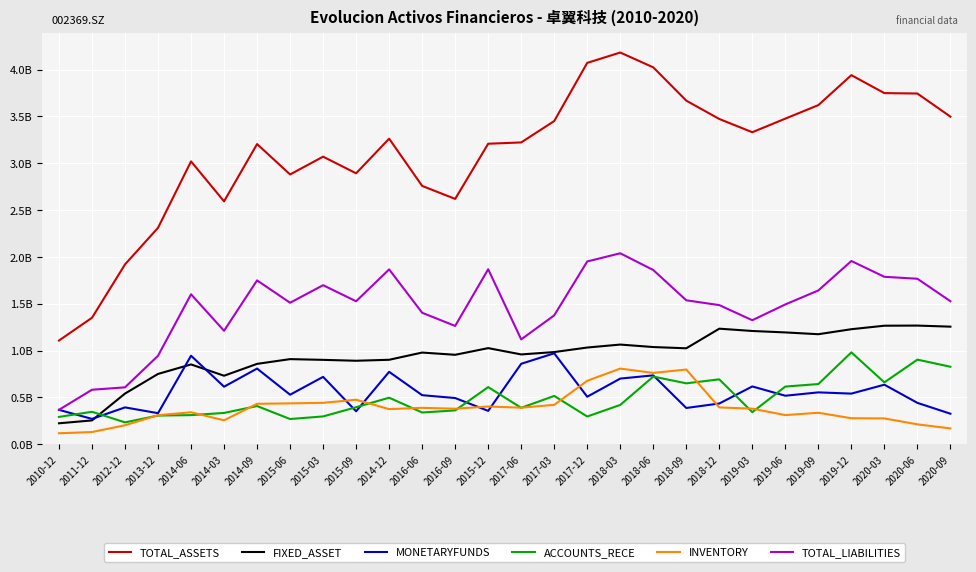

Rank the series at 2017-03 from lowest to highest value.

INVENTORY, ACCOUNTS_RECE, MONETARYFUNDS, FIXED_ASSET, TOTAL_LIABILITIES, TOTAL_ASSETS